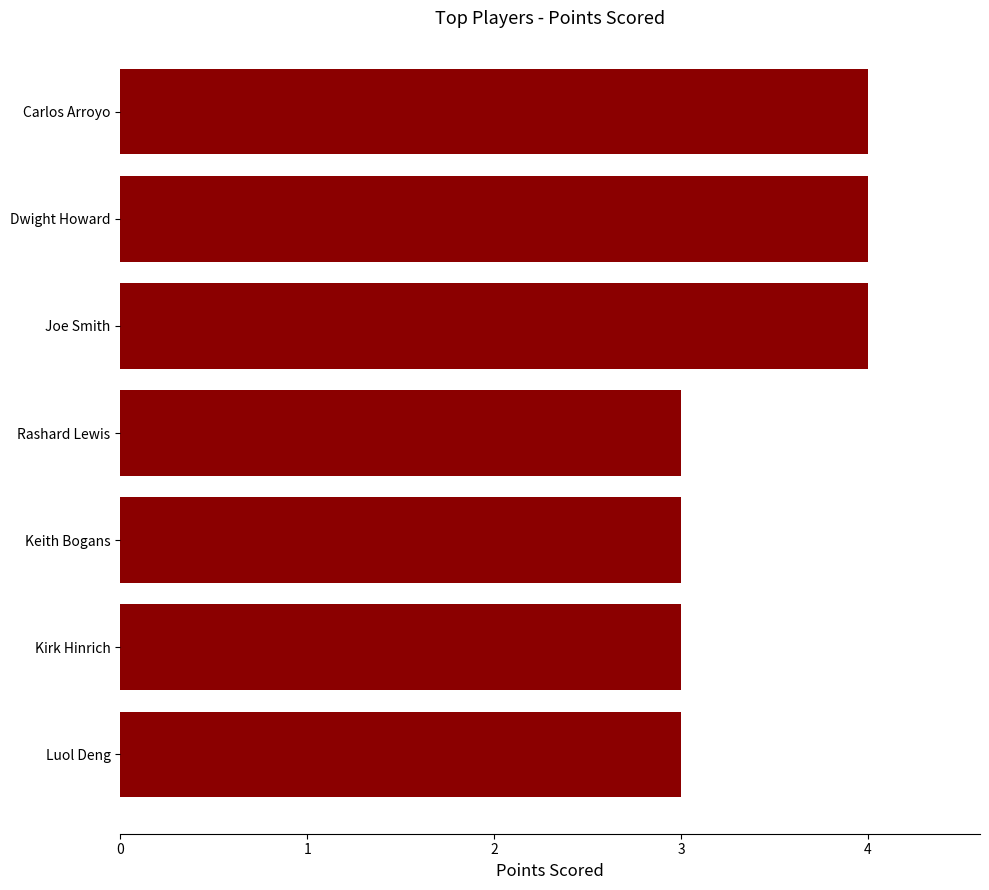

The value at Keith Bogans is 3. True or false?

True